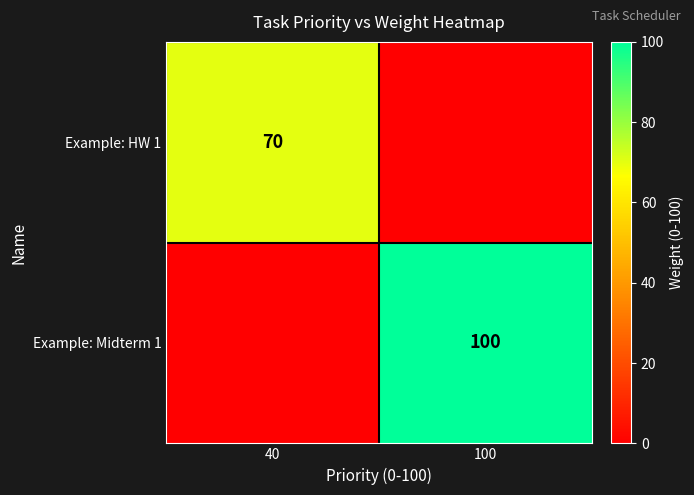

The Example: Midterm 1 series shows 100 at 100. True or false?

True